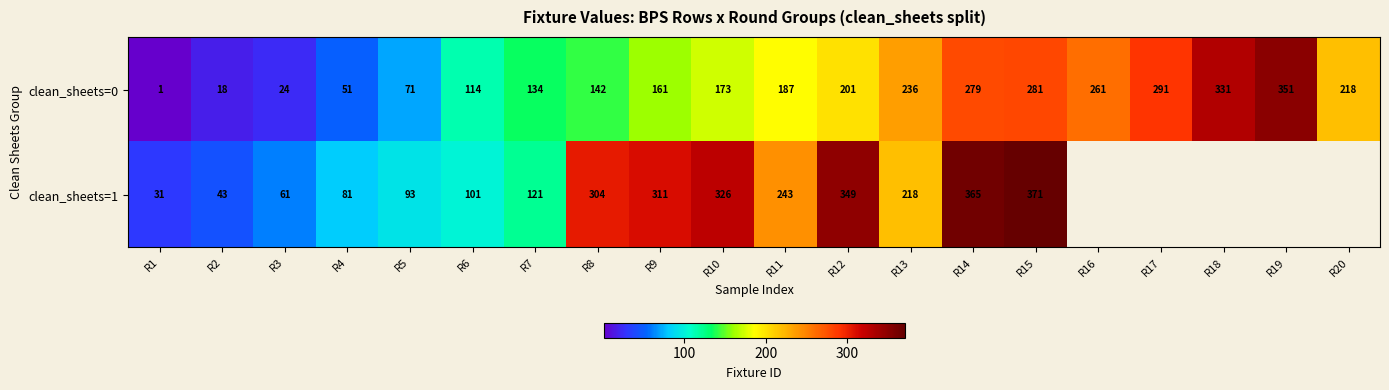

Rank the series at R13 from highest to lowest value.

clean_sheets=0, clean_sheets=1